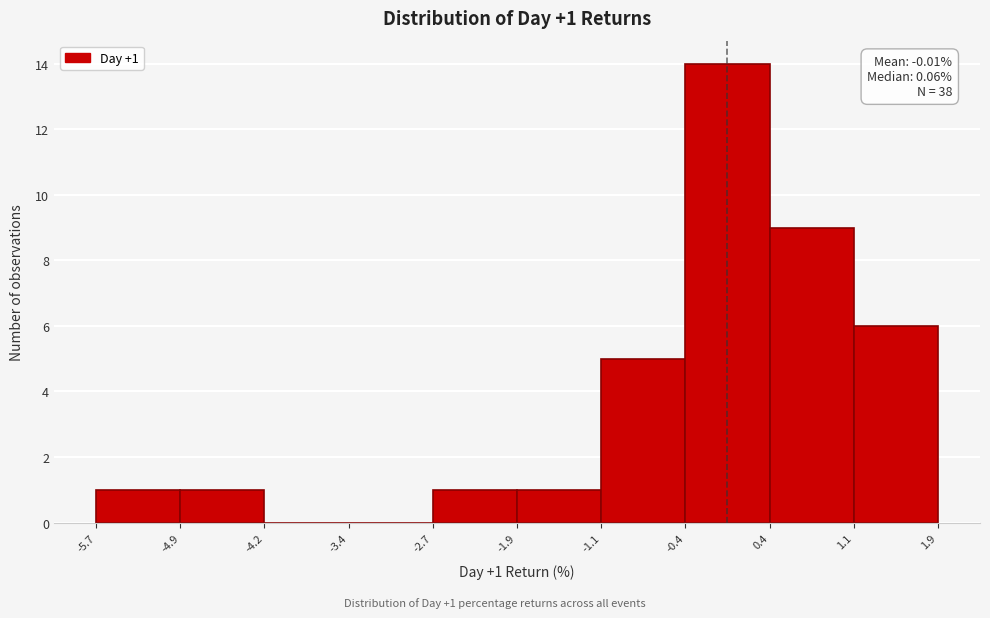

Over which range of the x-axis is the bar tallest?

-0.4 to 0.4